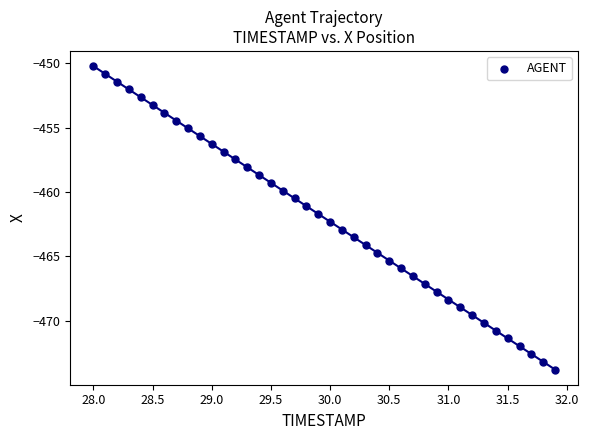

What is the range of X values (max minus min)?

3.9